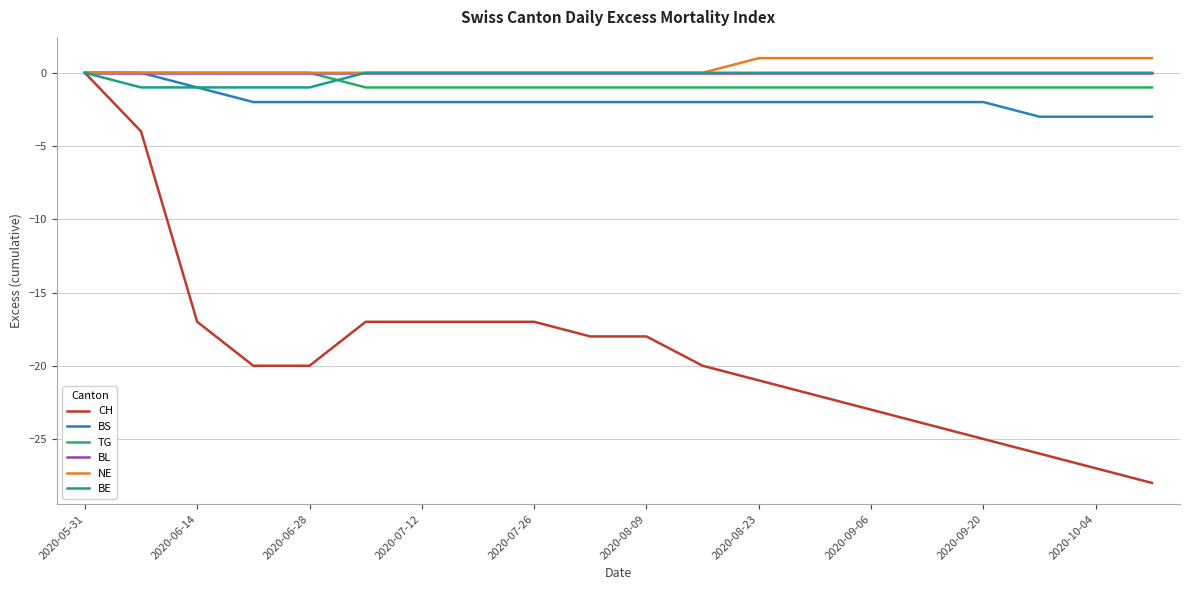

What is the minimum value shown in the chart?

-28